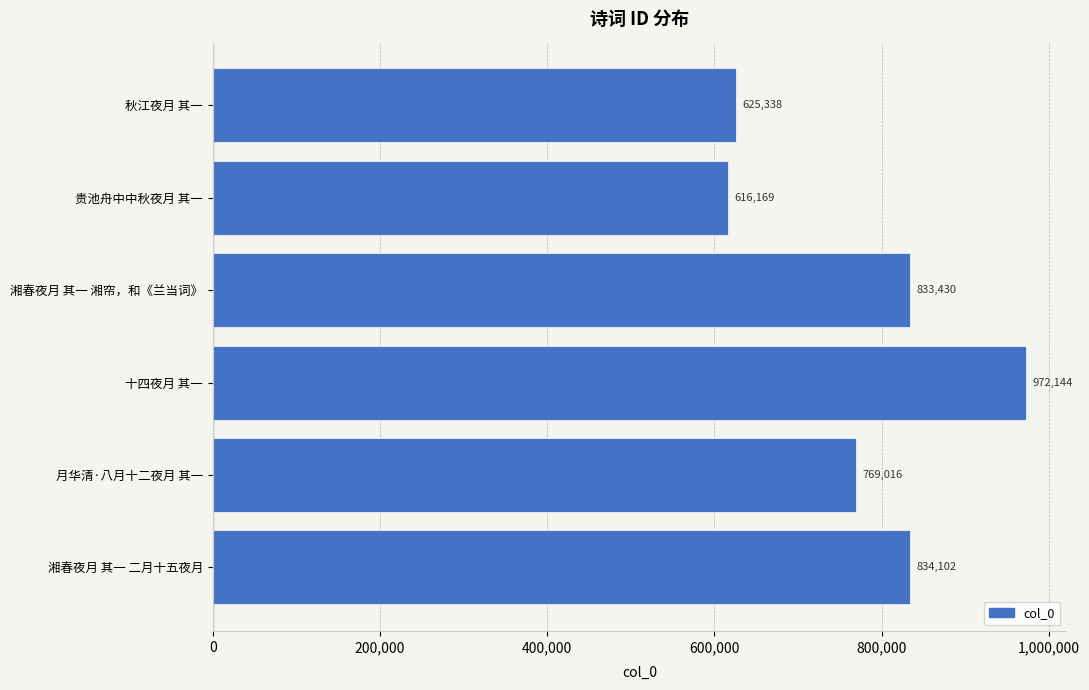

What is the sum of all values?

4650199